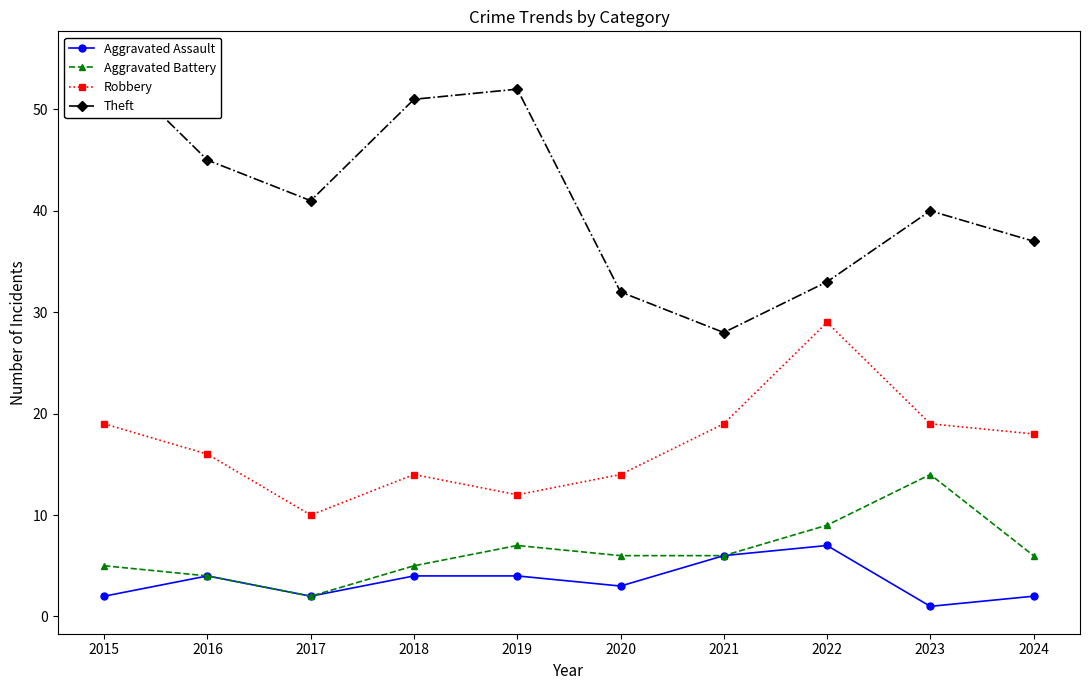

How many interior local peaks does the Robbery series have?

2